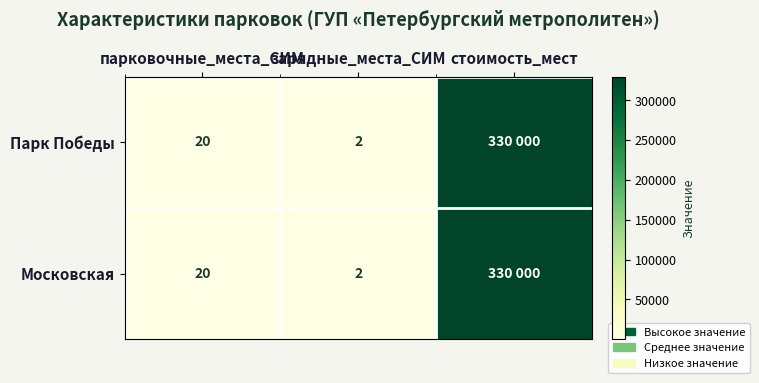

Is it true that Московская equals 2 at зарядные_места_СИМ?

True